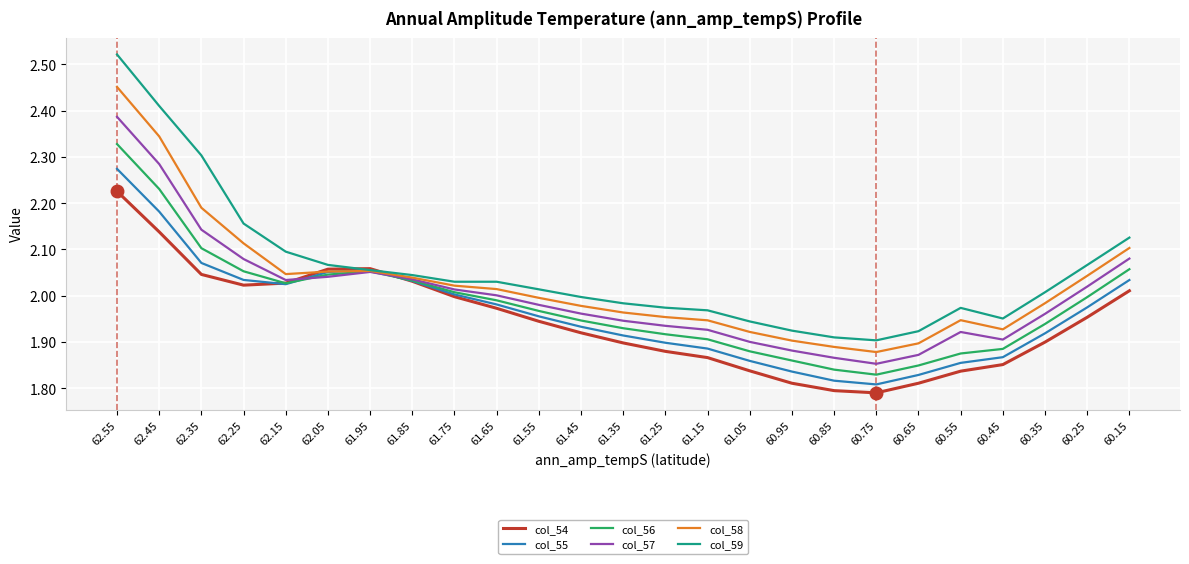

At which category is the sum across all series the highest?

62.55